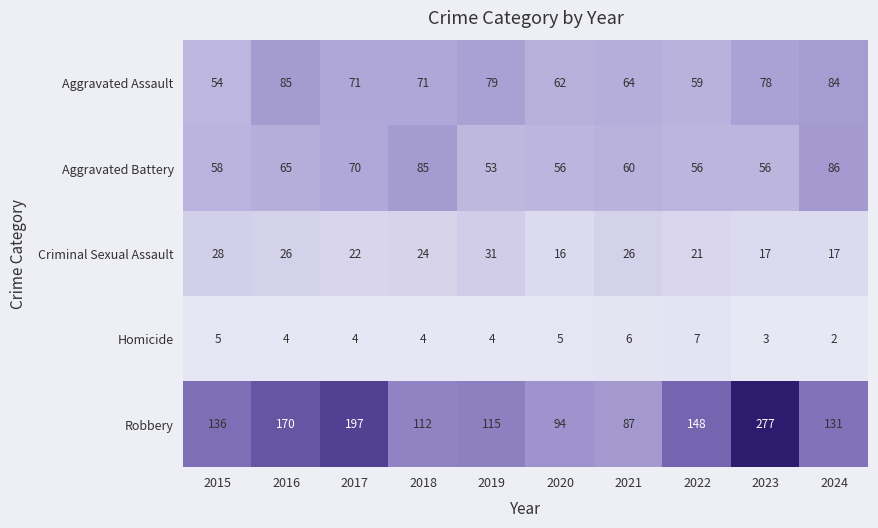

Which series has the widest spread of values?

Robbery